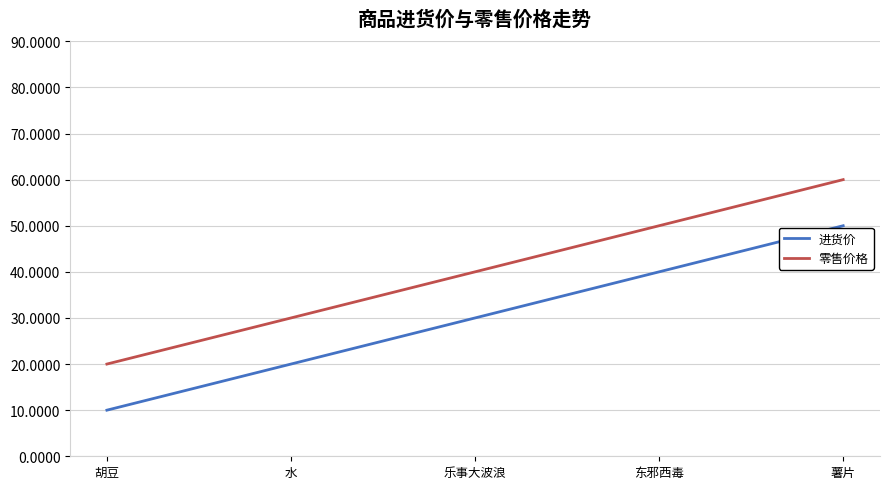

What is the difference between the maximum and minimum values in the 进货价 series?

40